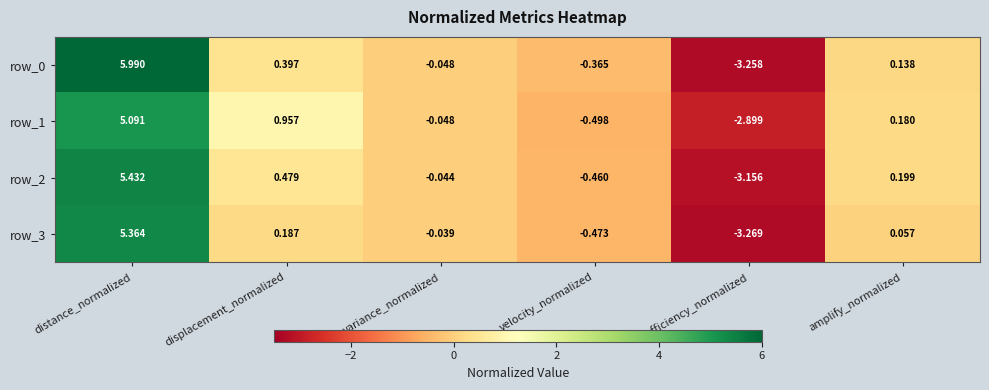

At which category is the sum across all series the highest?

distance_normalized